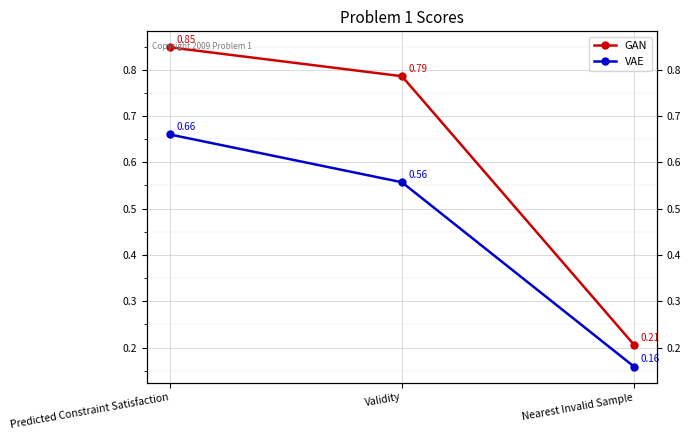

What is the maximum value for GAN?

0.8